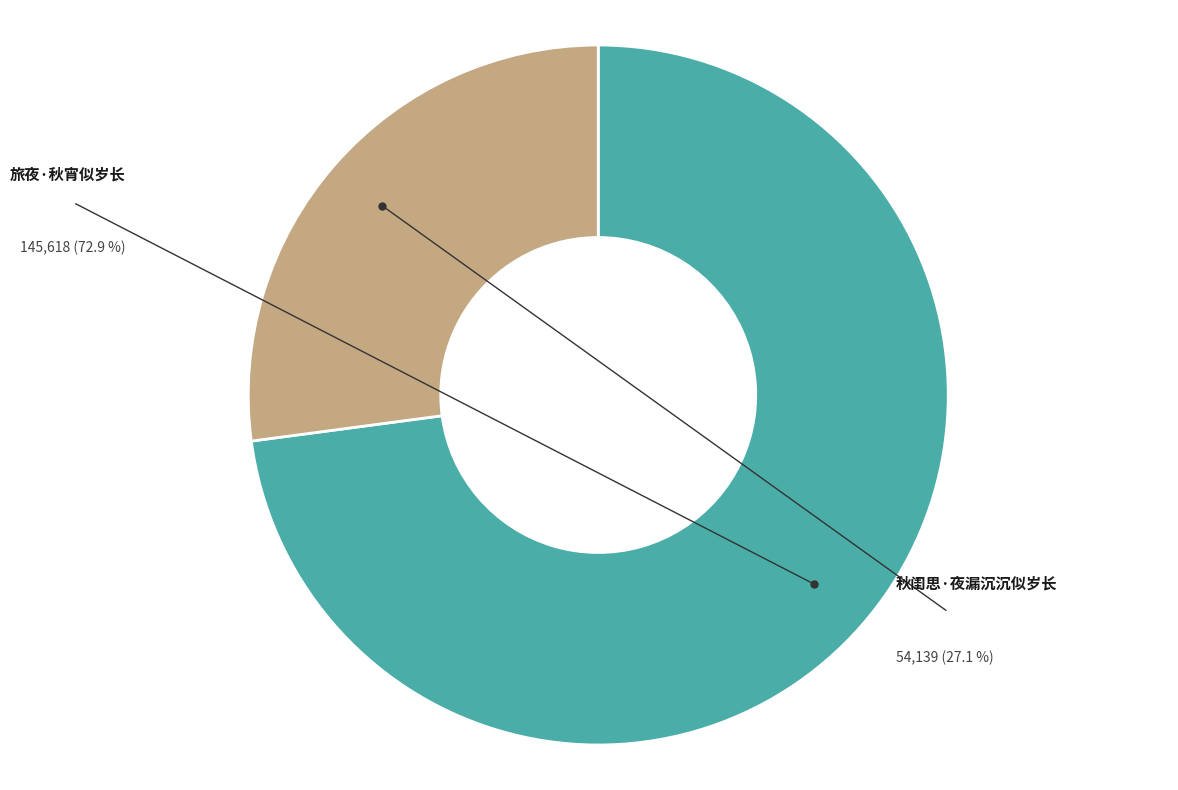

To the nearest percent, what portion does 旅夜·秋宵似岁长 represent?

73%